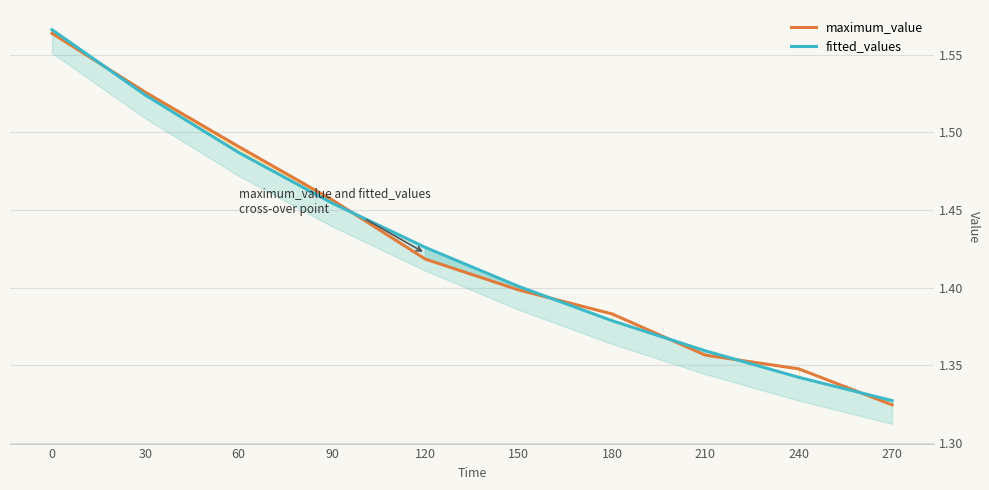

What is the difference between the fitted_values values at 90 and 0?

0.1